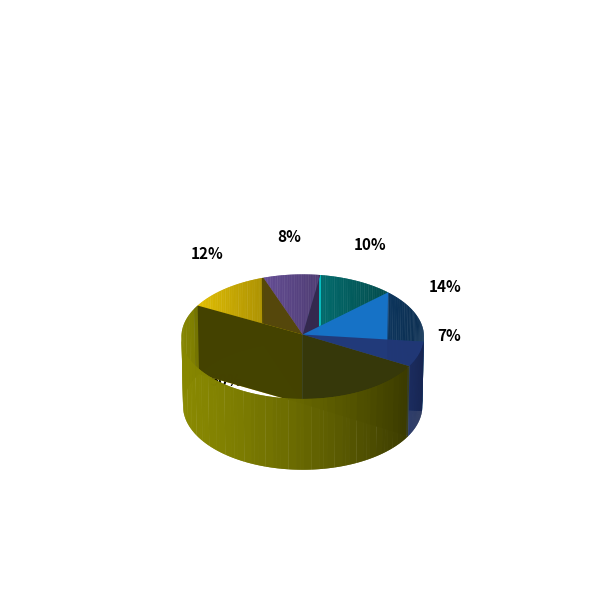

The Theft slice represents 50% of the pie. True or false?

True